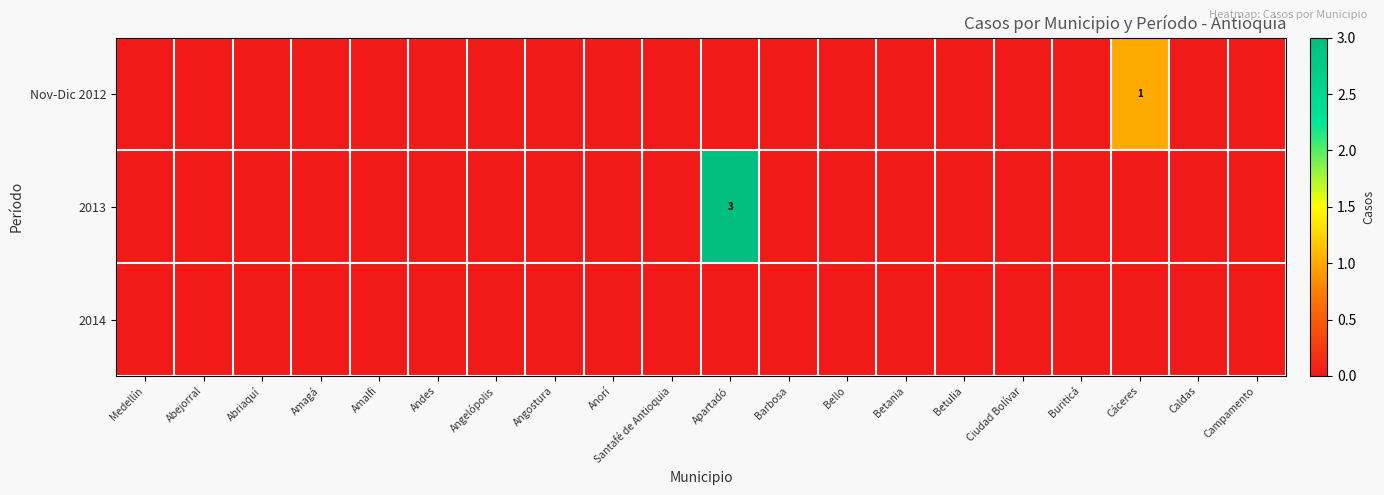

Which category has the lowest value across all series?

Medellín